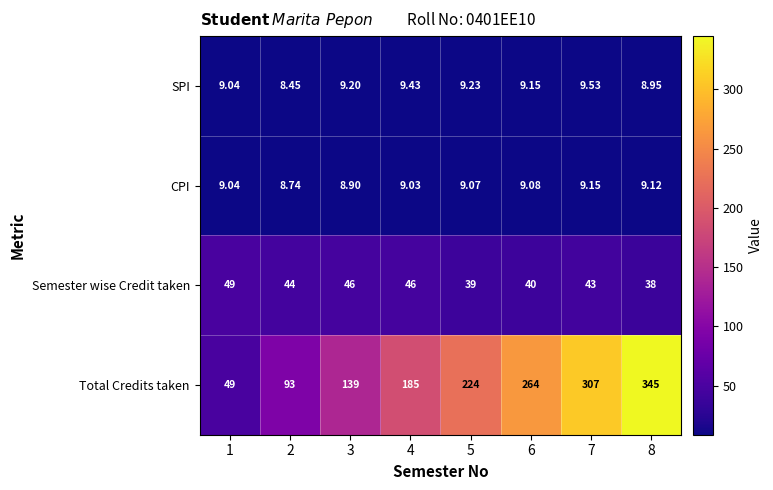

List the series in order of their peak value, highest first.

Total Credits taken, Semester wise Credit taken, SPI, CPI